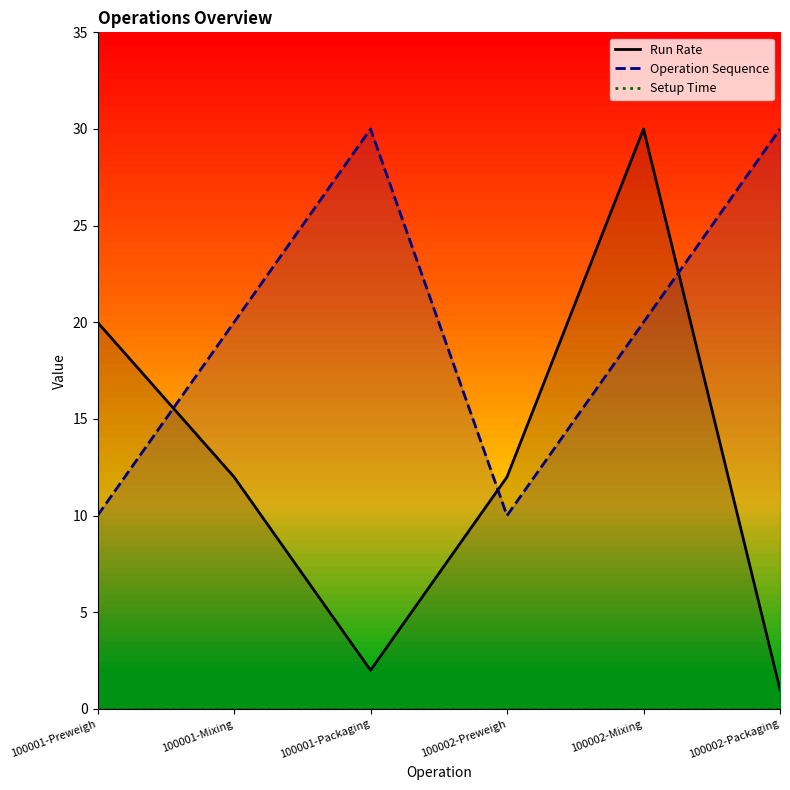

Count the number of data series in this chart.

3